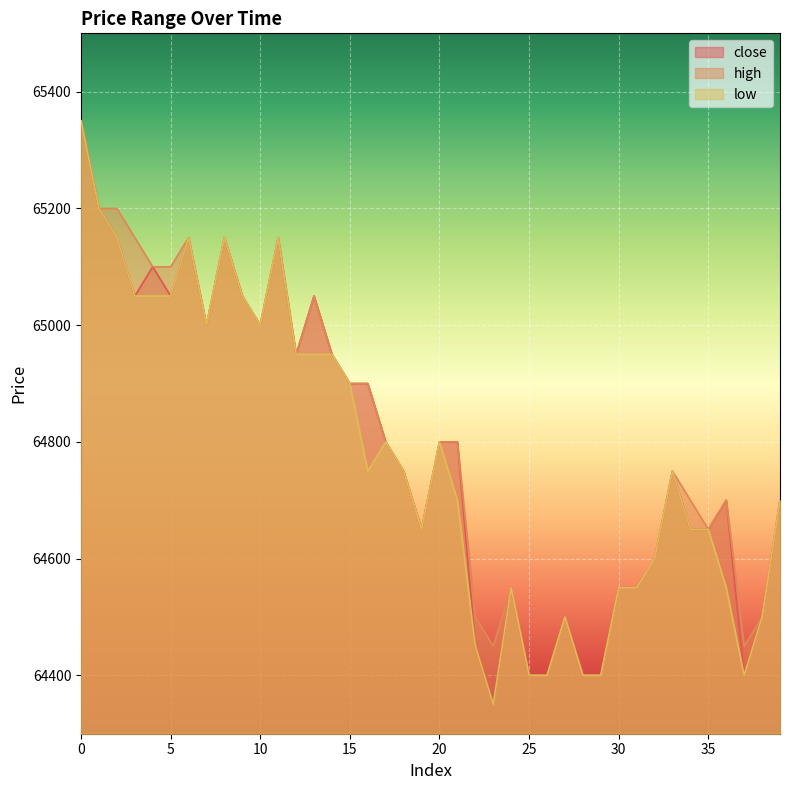

What is the value of the close point at the 5th from the left?

65100